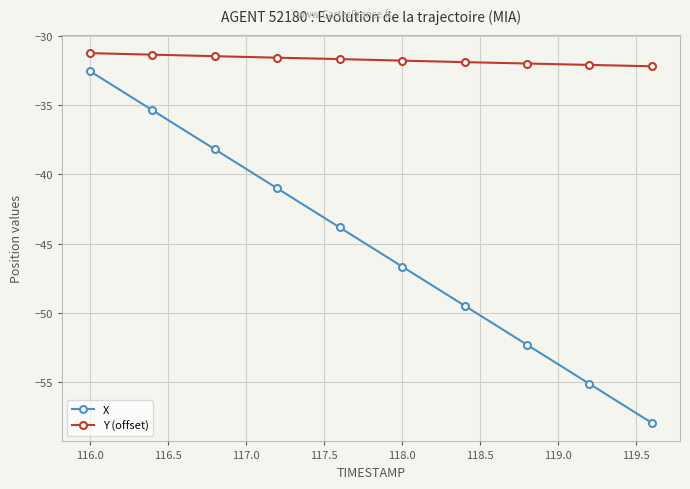

What is the maximum value shown in the chart?

-31.3